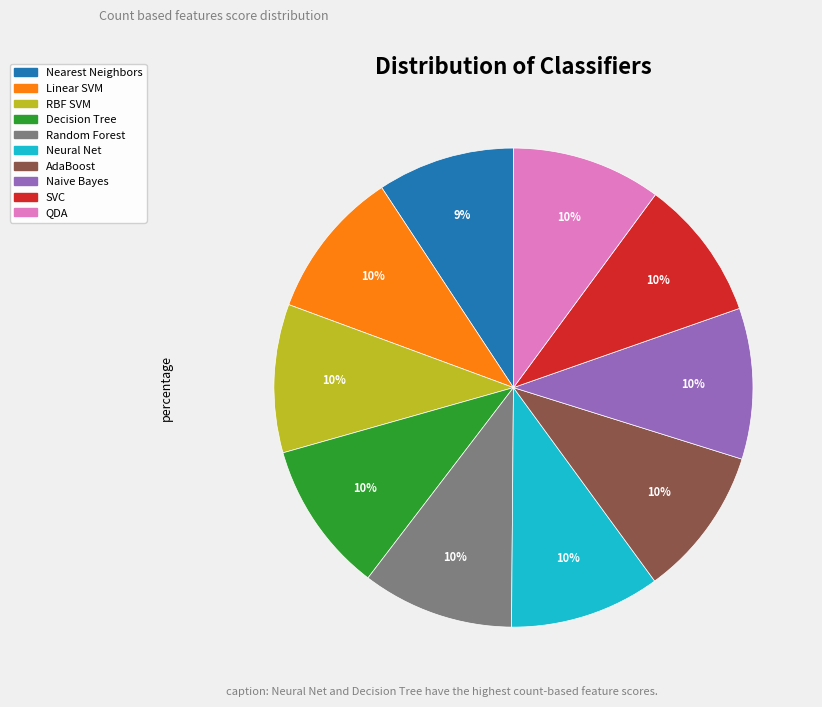

How many segments does this pie chart have?

10